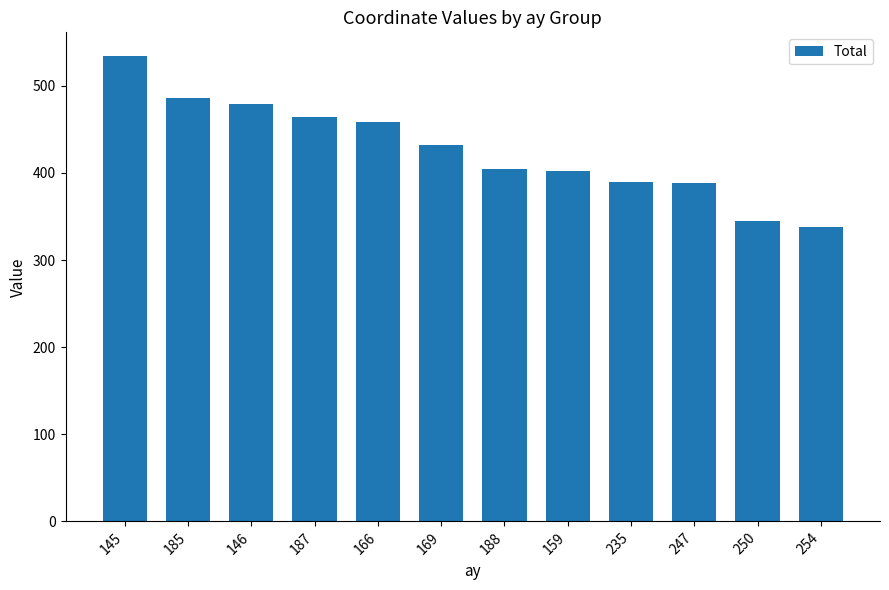

What position from the right is 146?

10